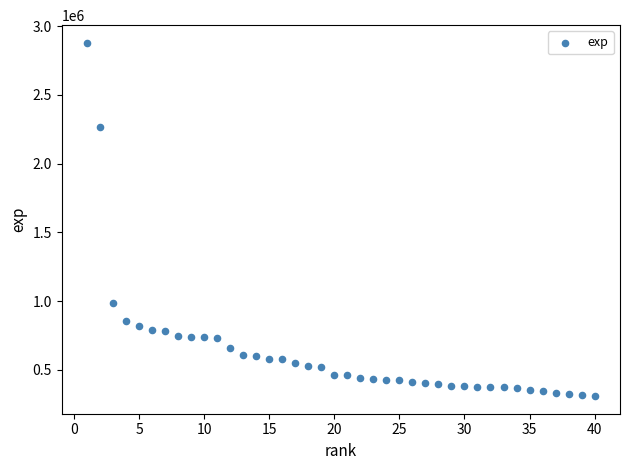

What is the range of X values (max minus min)?

39